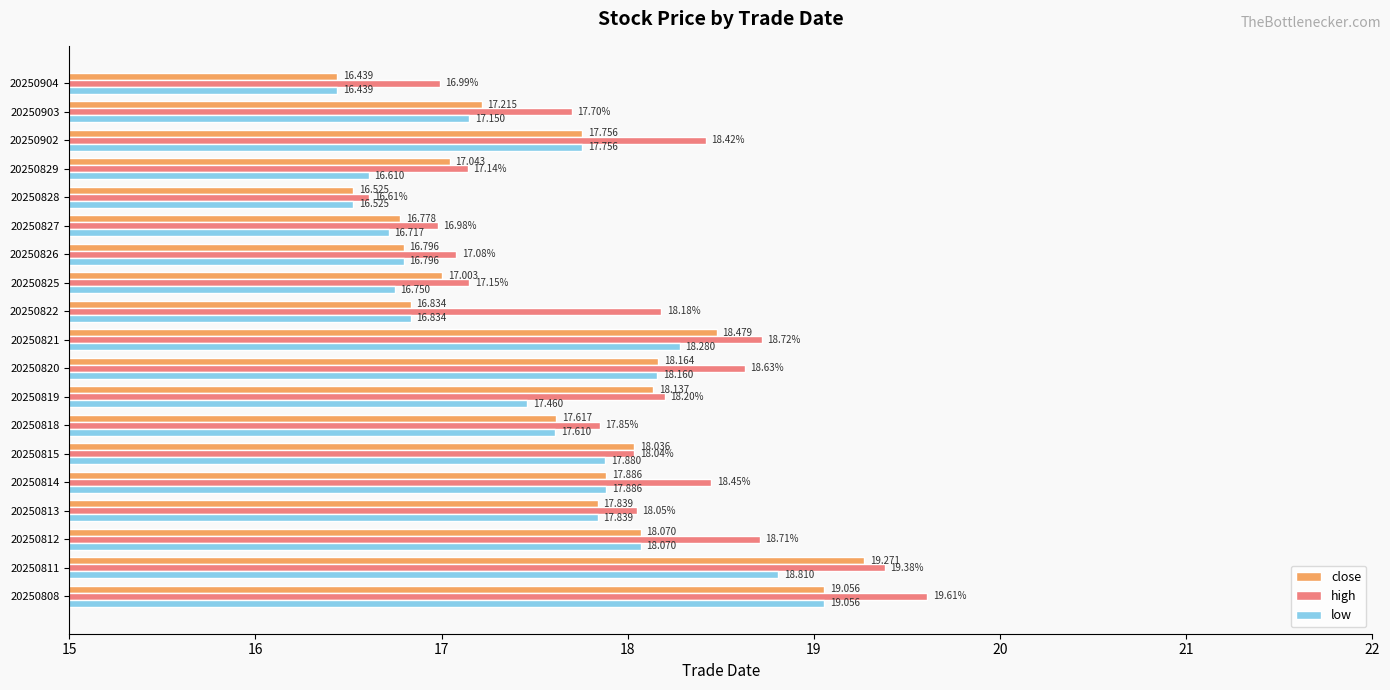

How many values in the close series exceed 17?

14